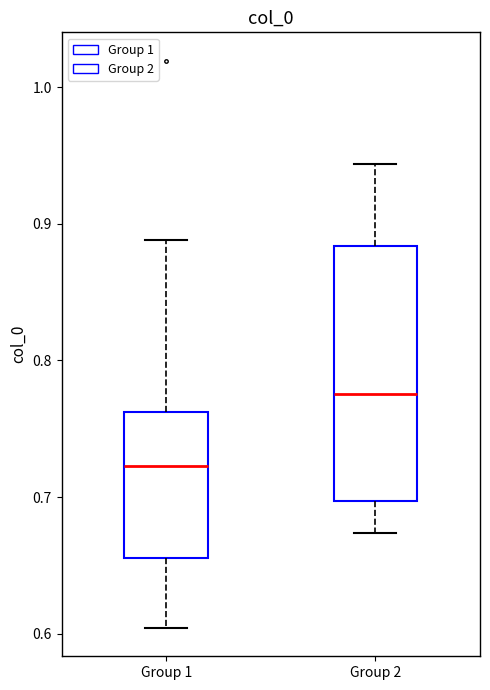

Where does the lower whisker of the box for Group 2 end on the y-axis? The values are not printed on the chart, so give them approximately, as read against the axis.

0.67